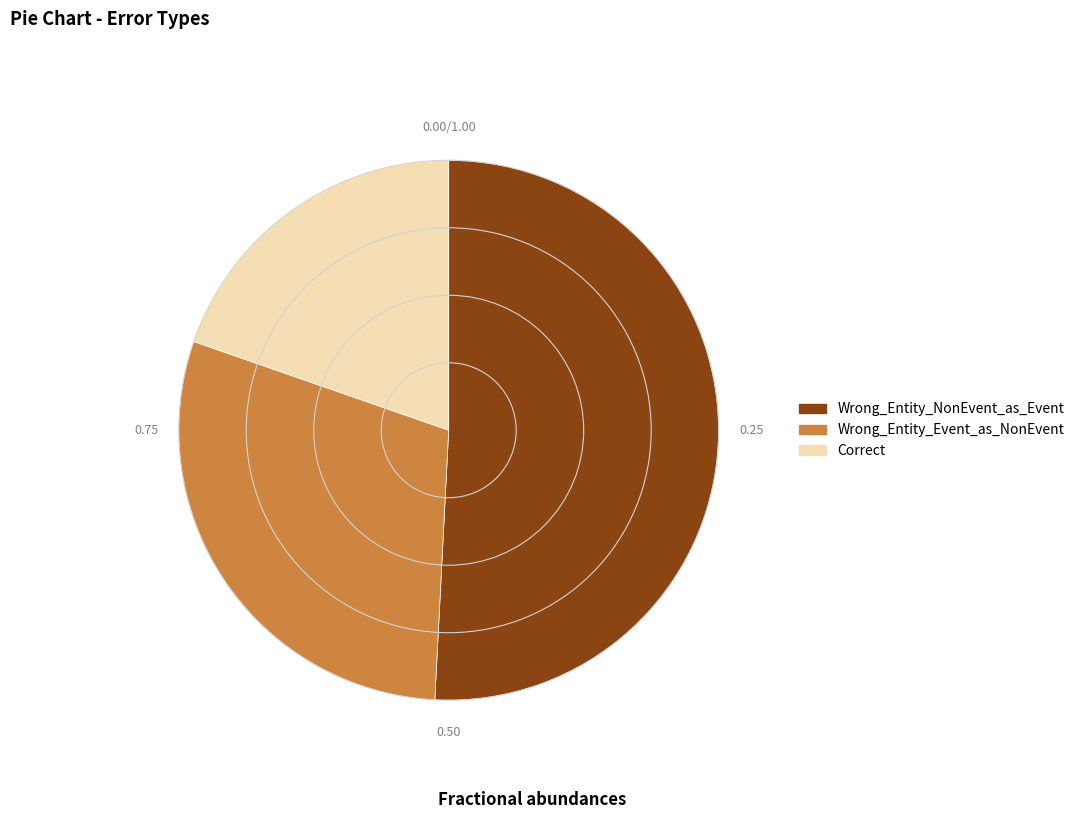

True or false: Correct accounts for 27% of the total.

False